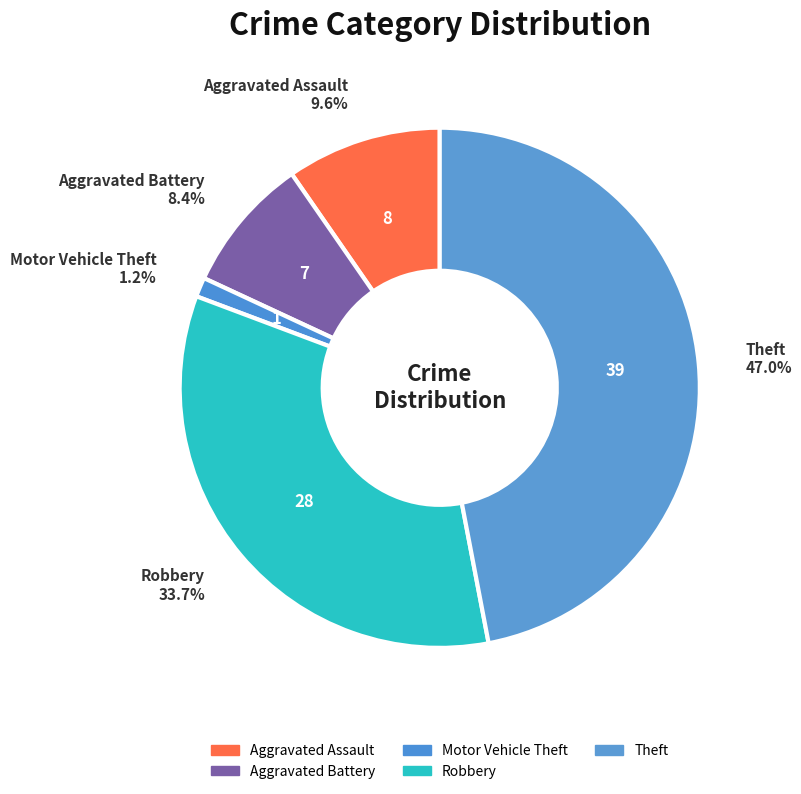

How many slices are in this pie chart?

5